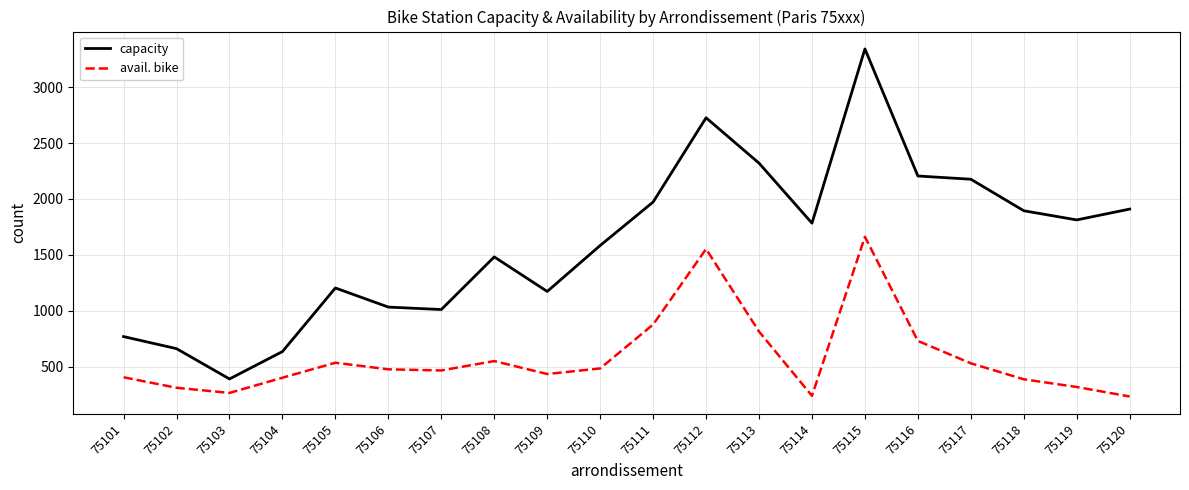

Which series has the largest range (max minus min)?

capacity